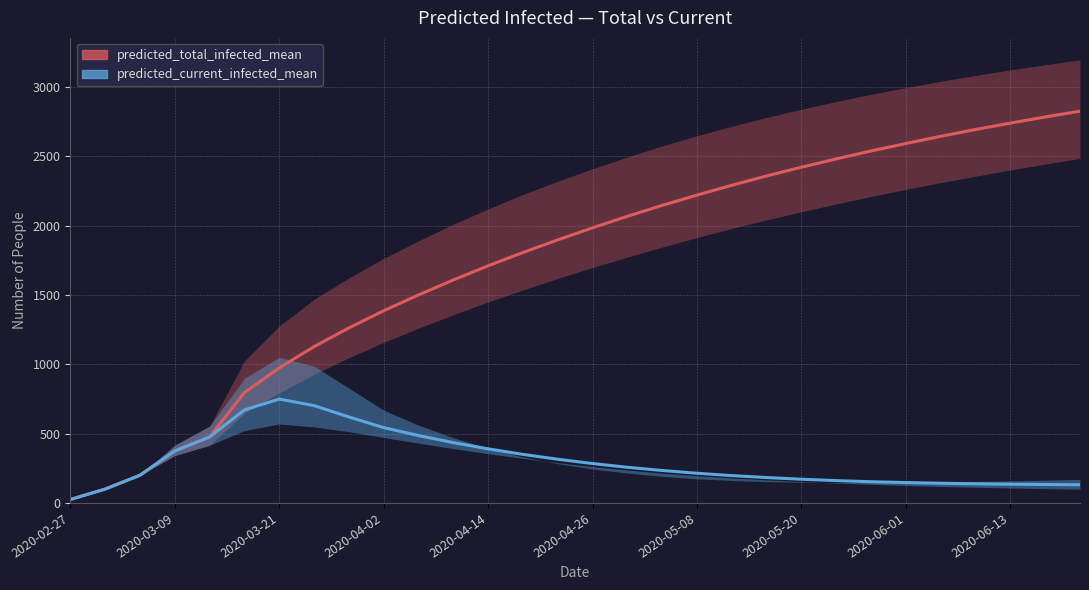

At 26, list the series in order from largest to smallest.

predicted_total_infected_mean, predicted_current_infected_mean